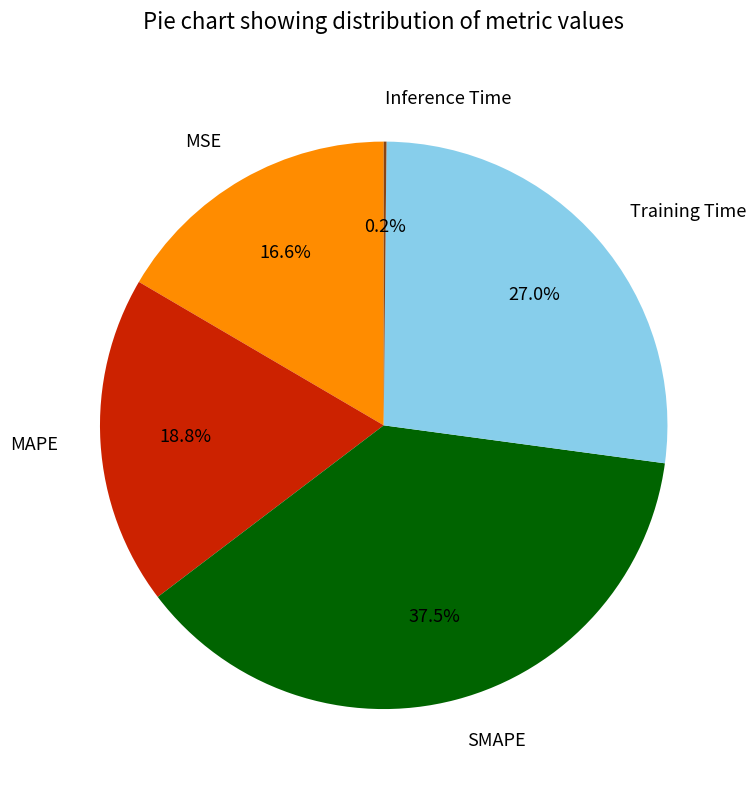

Which slice is the largest?

SMAPE